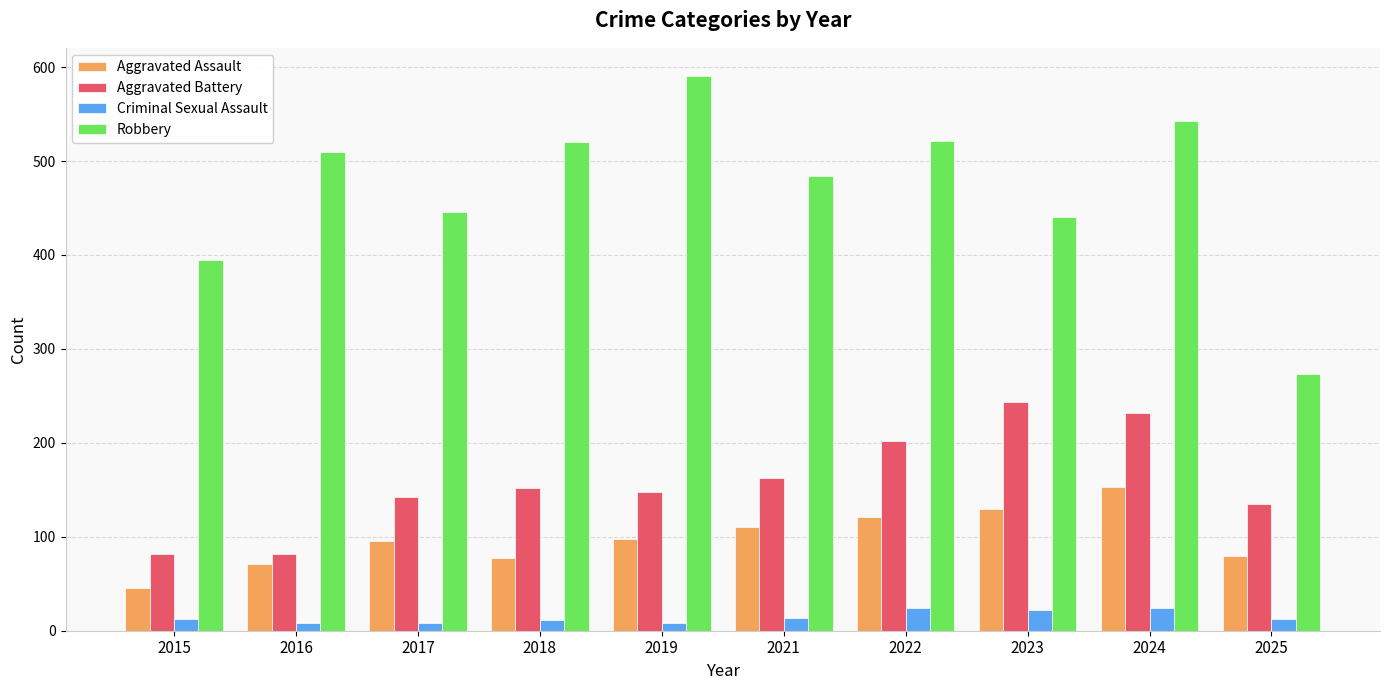

Rank the series at 2015 from highest to lowest value.

Robbery, Aggravated Battery, Aggravated Assault, Criminal Sexual Assault